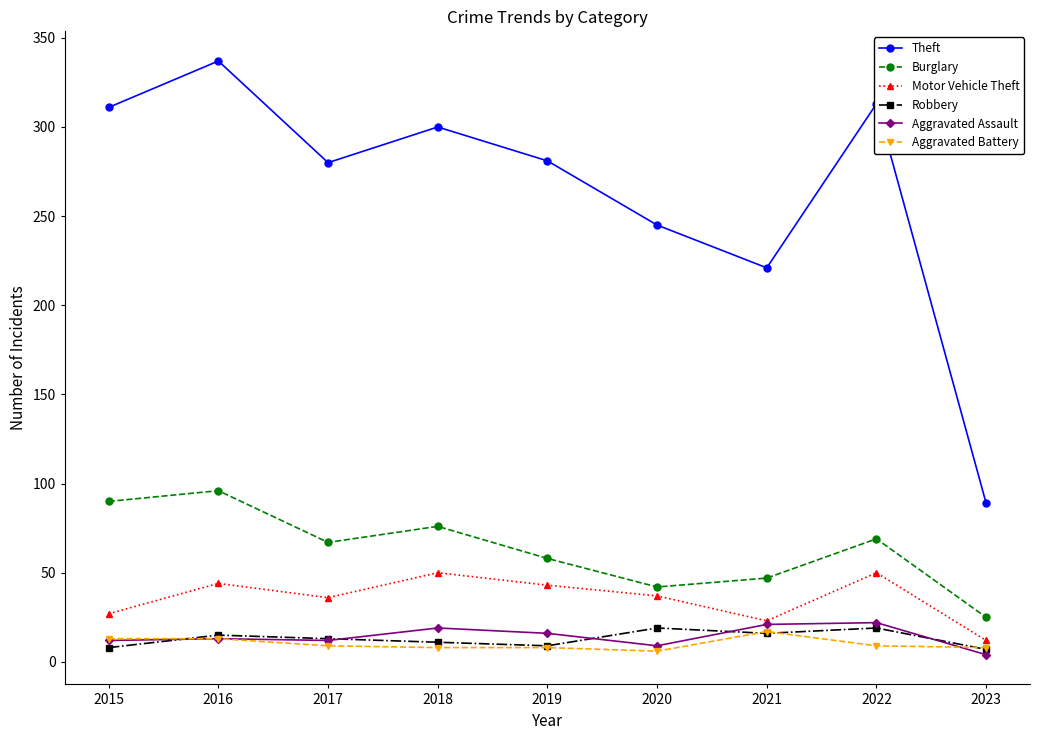

Which series has the largest total across all categories?

Theft